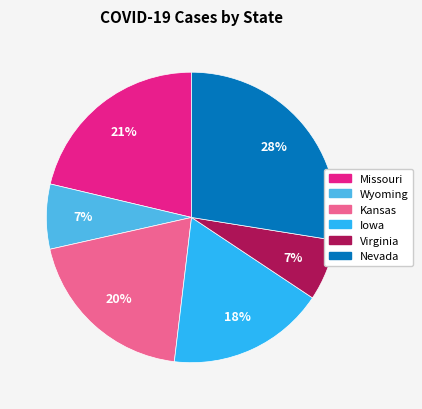

How many segments does this pie chart have?

6